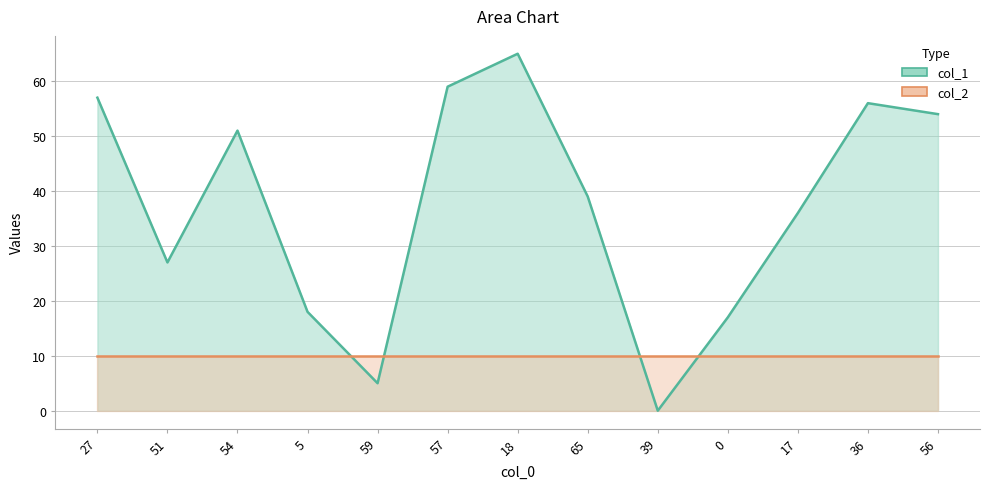

How many values are above zero?

12